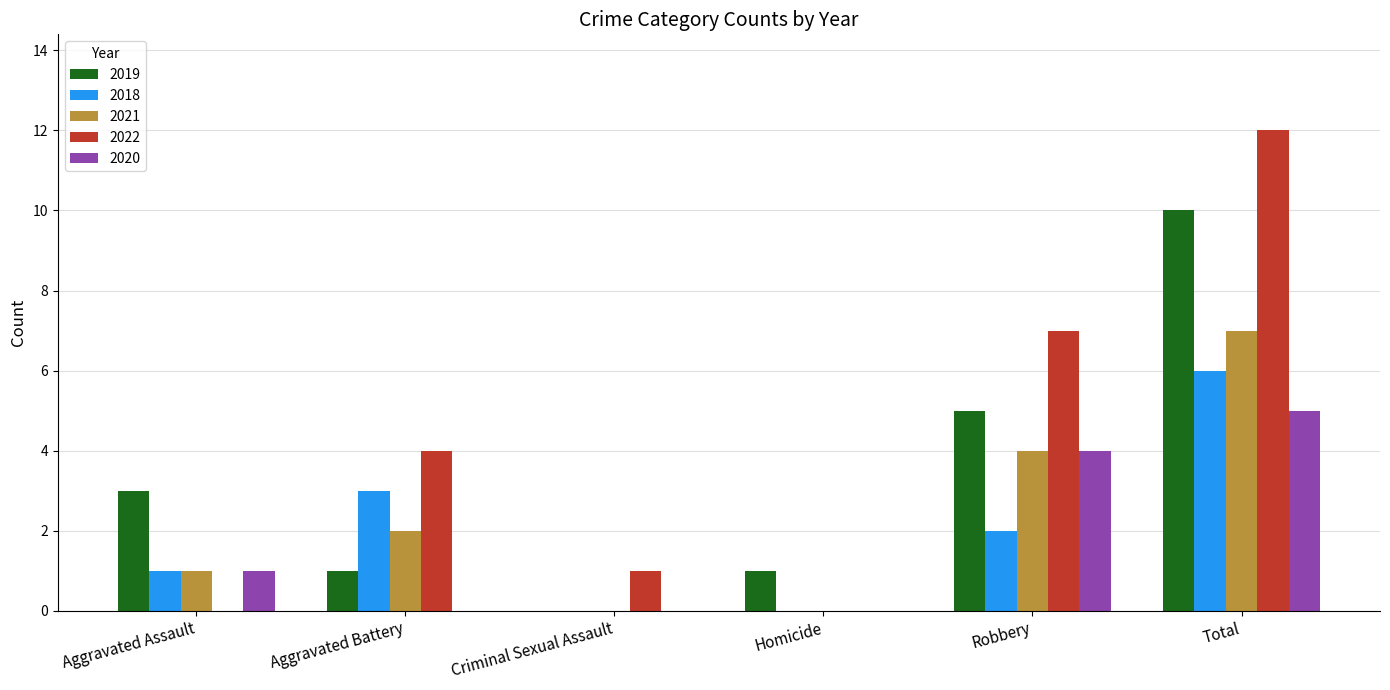

What is the difference between the 2018 values at Aggravated Battery and Homicide?

3